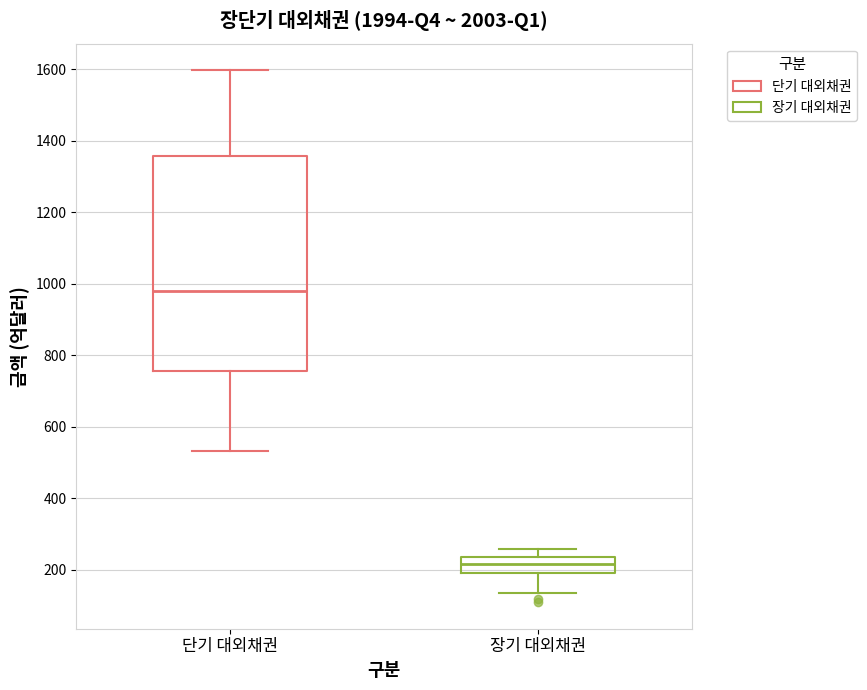

Which box's median line is the highest?

단기 대외채권